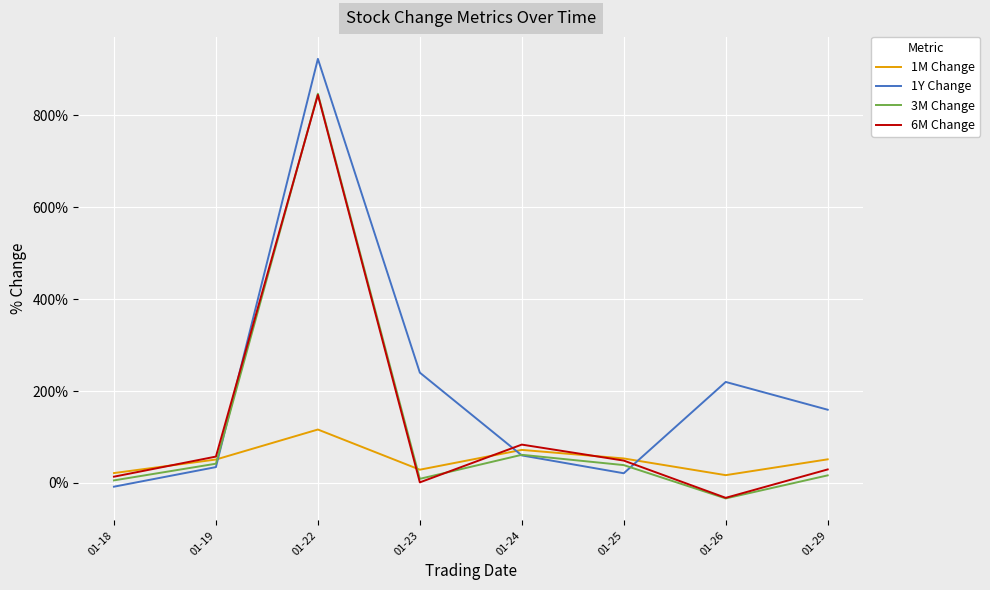

Where is the first local maximum for 3M Change?

01-22